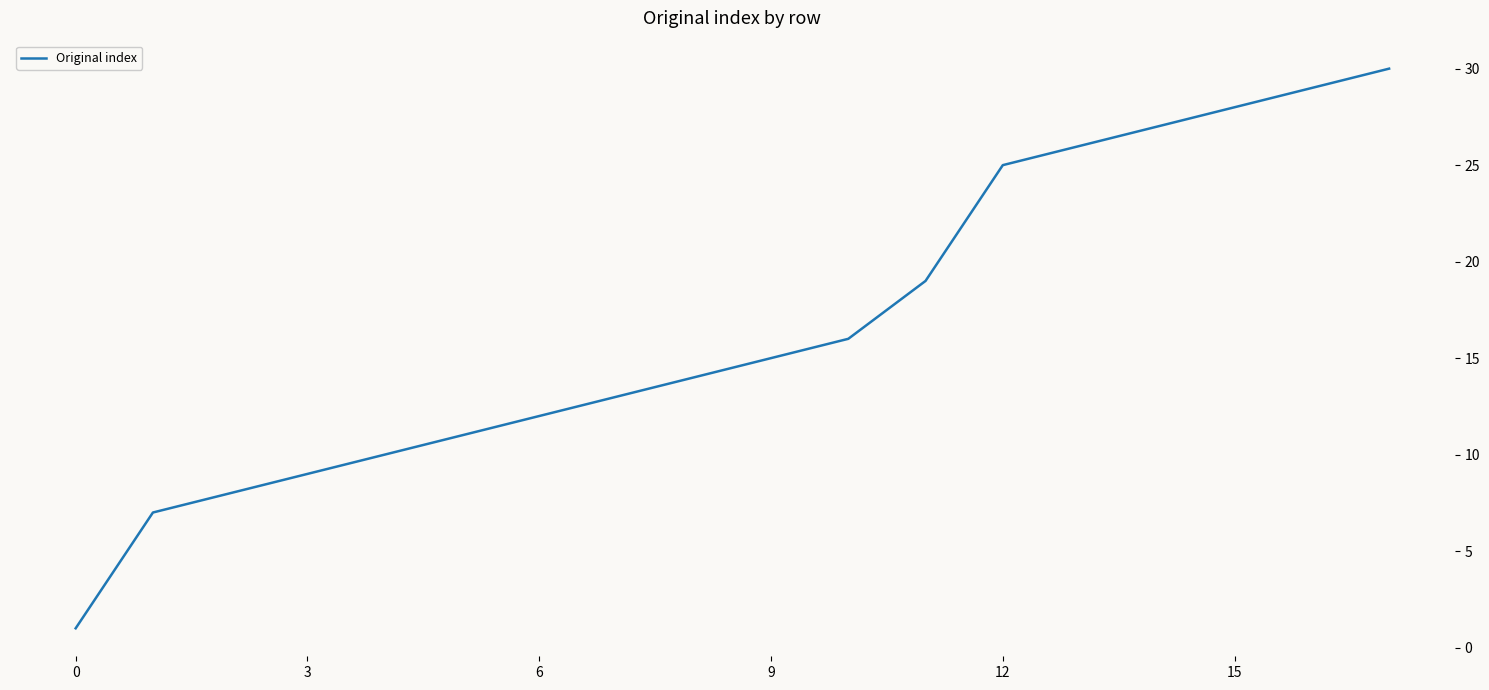

What is the difference between the maximum and minimum values?

29